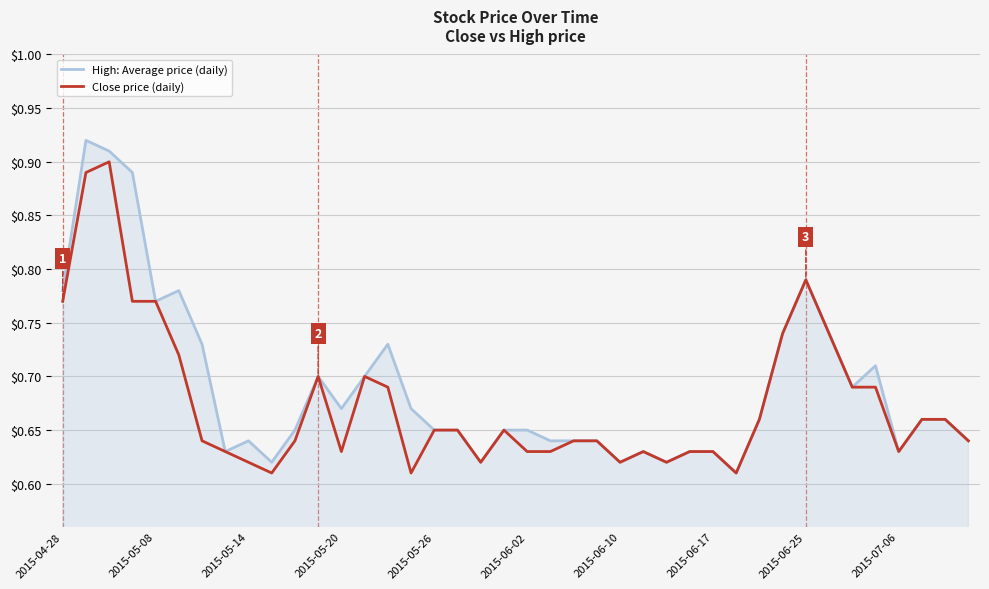

Which series has the widest spread of values?

High: Average price (daily)